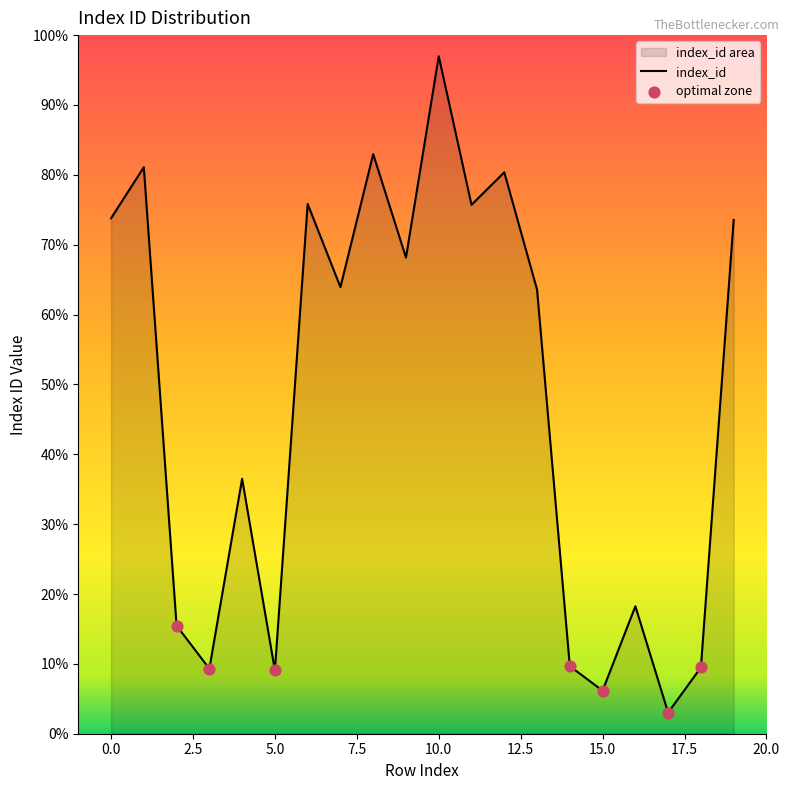

Approximately how many times larger is the value at 10 compared to 4?

2.1